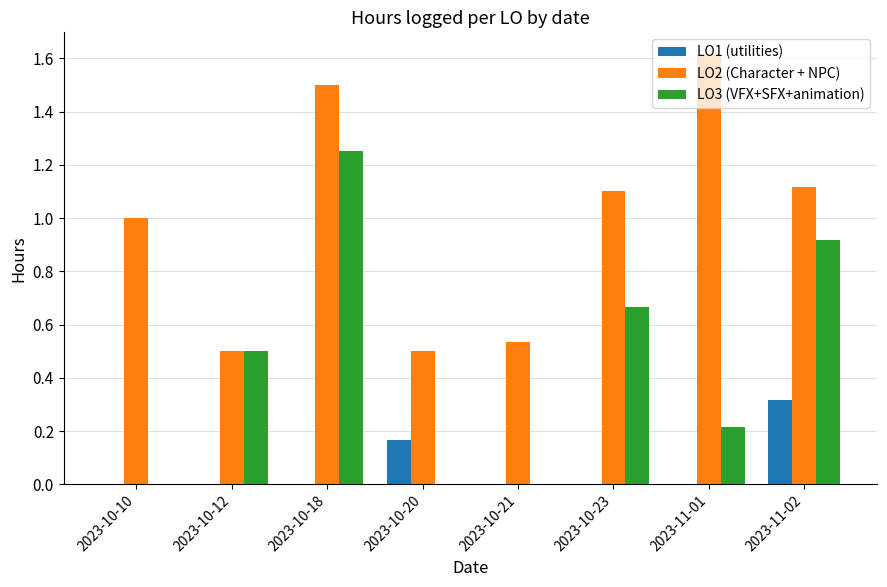

What is the sum of the LO2 (Character + NPC) values at 2023-10-18 and 2023-11-01?

3.1